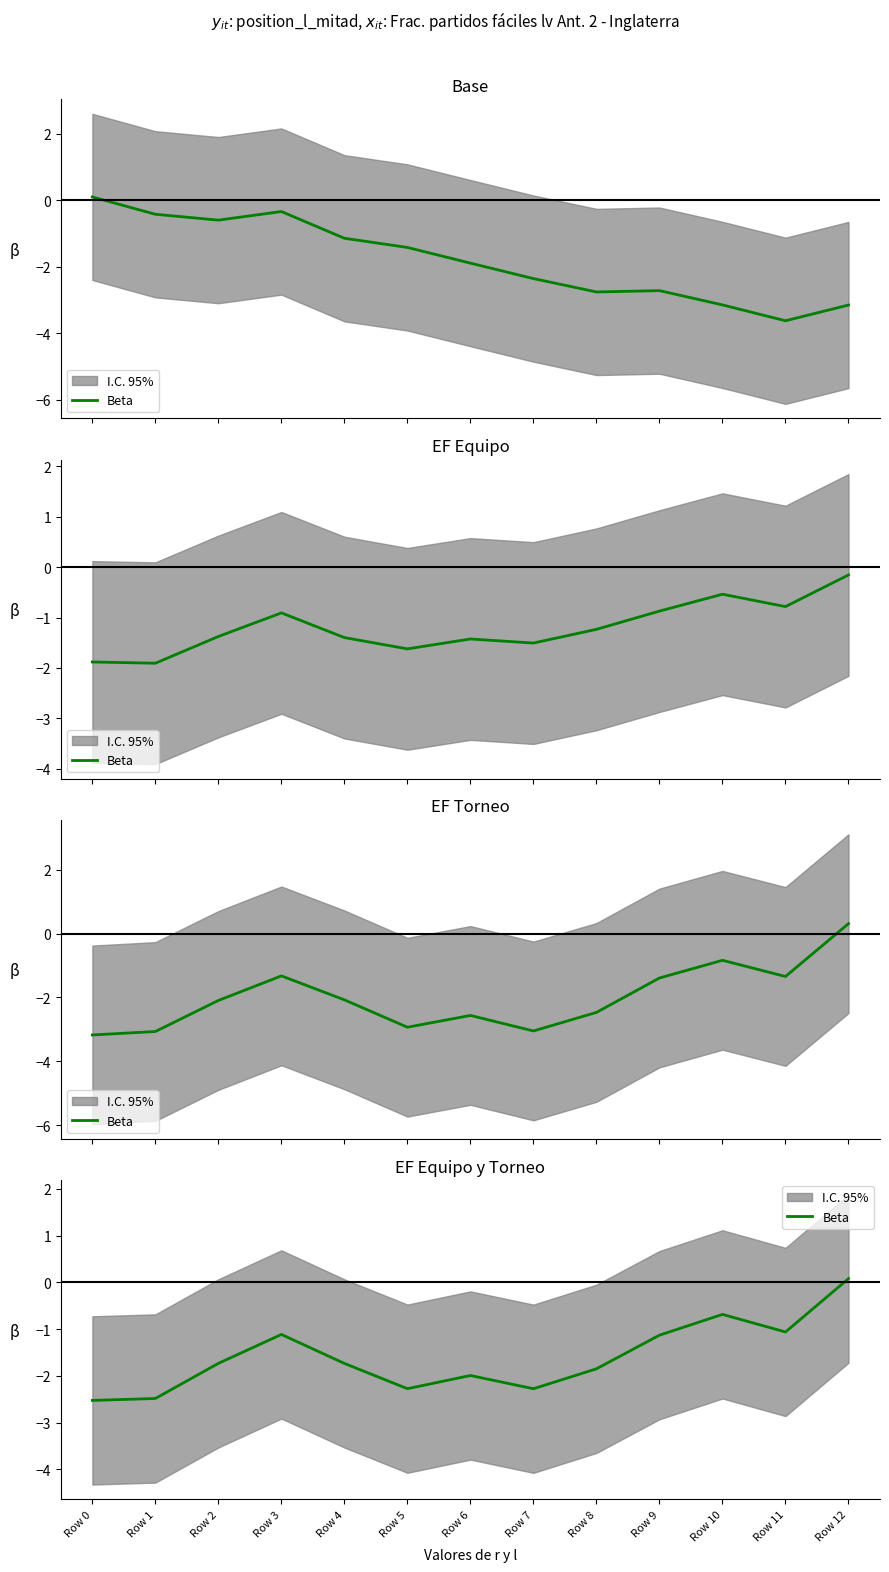

Read the value at Row 10.

-0.7